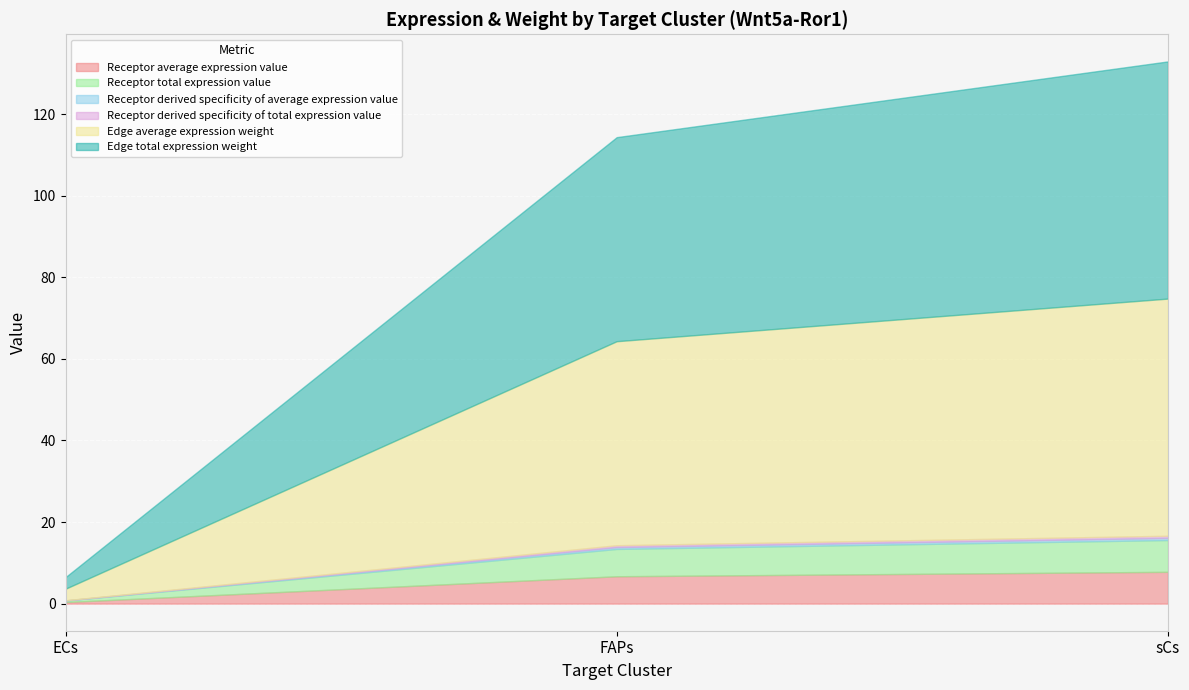

What is the sum of all Receptor derived specificity of average expression value values?

1.0